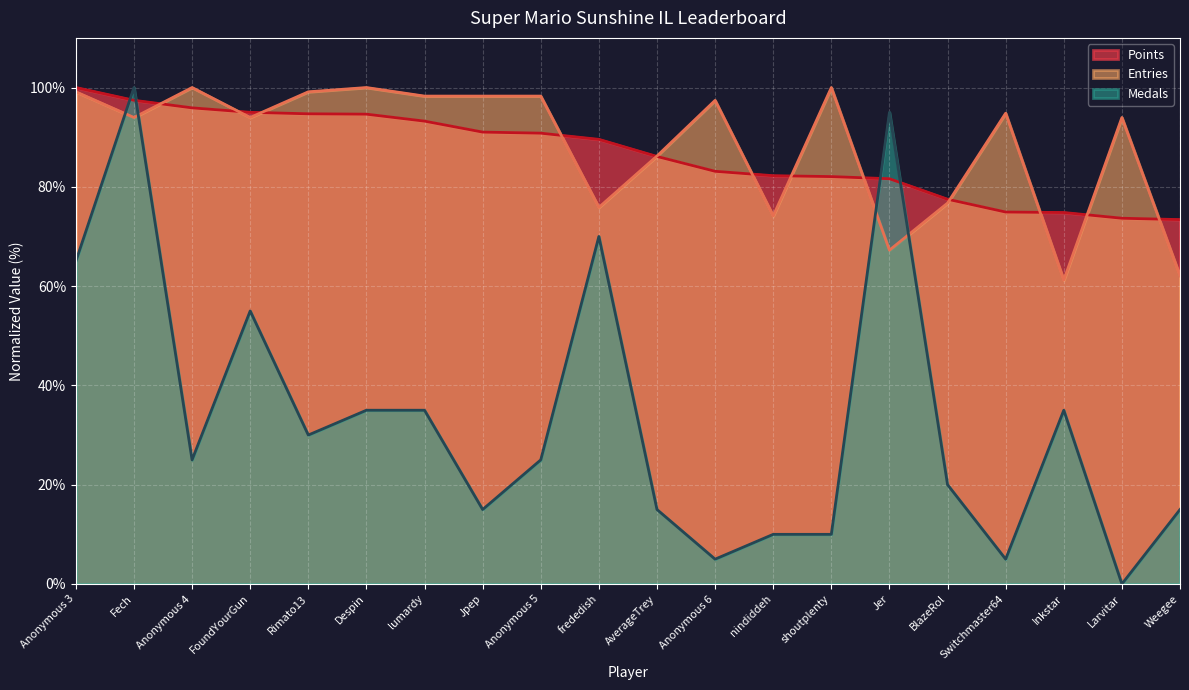

Which series has the widest spread of values?

Medals